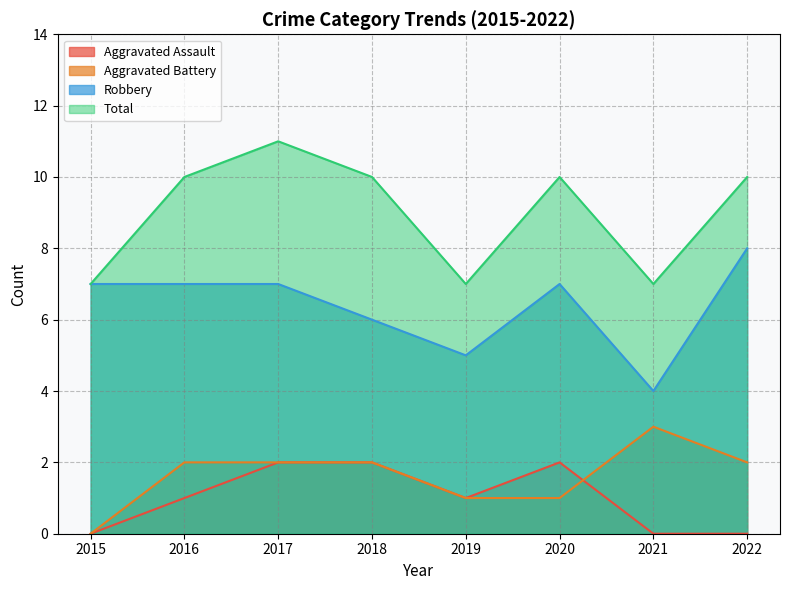

True or false: Robbery and Aggravated Battery cross at least once.

False